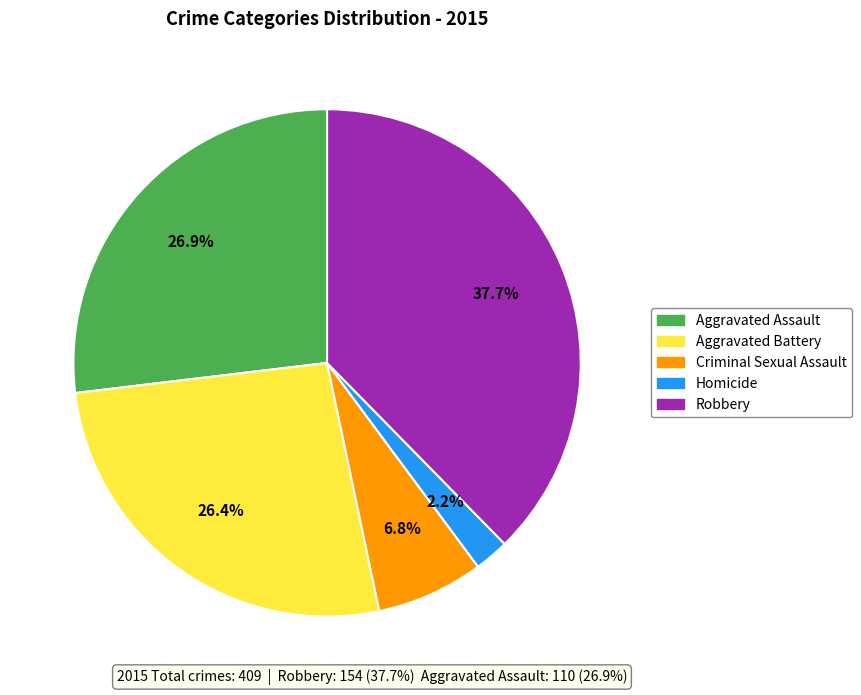

Count the number of slices in the pie.

5